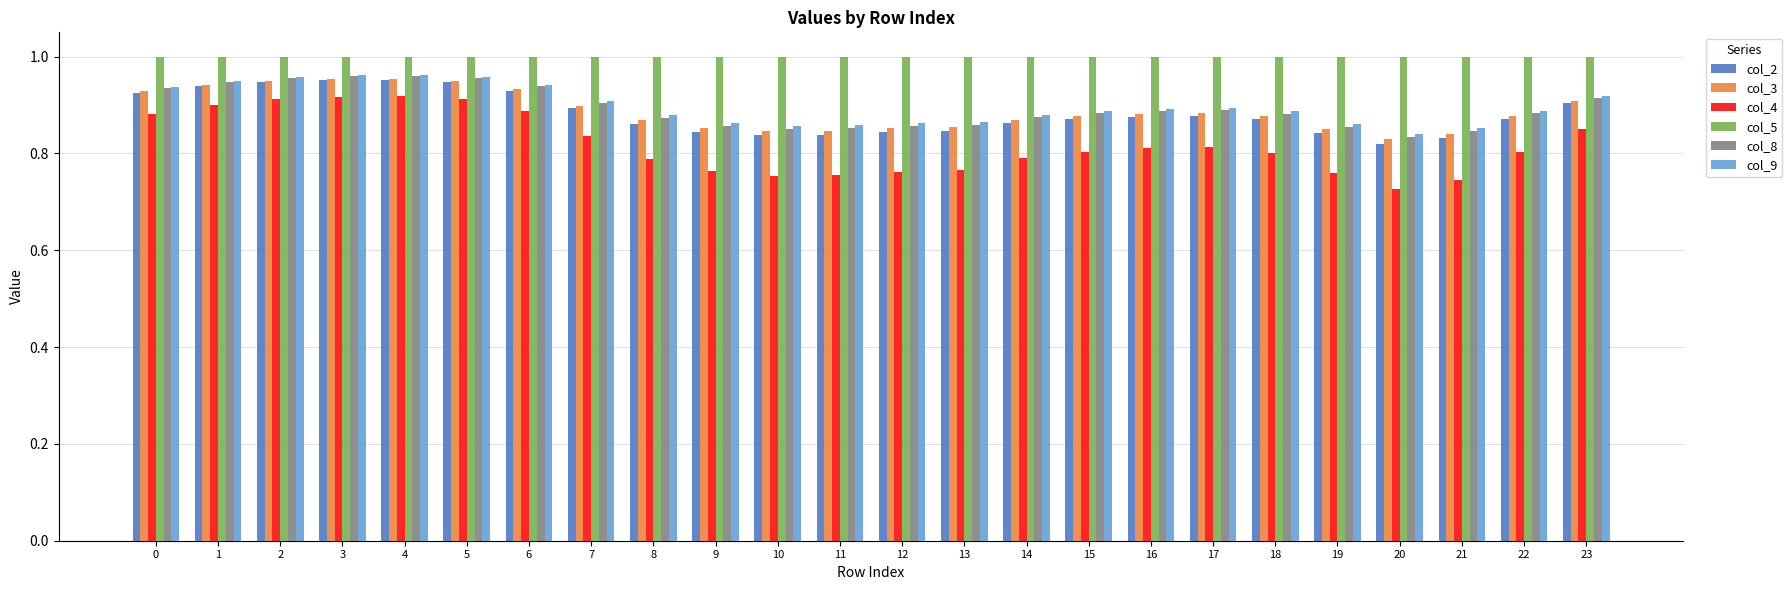

Are the bars horizontal?

No